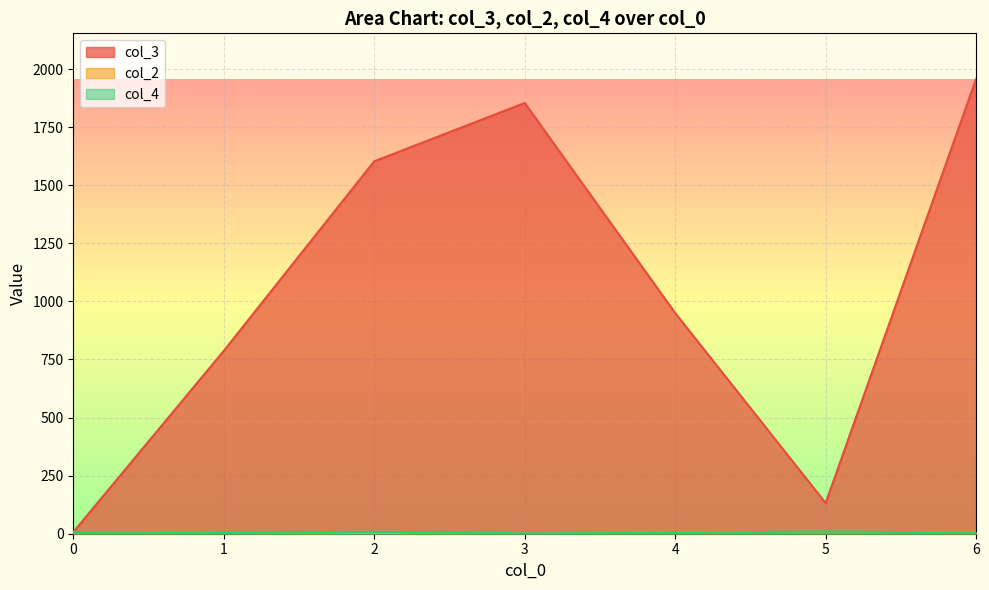

Count the number of categories in the chart.

7